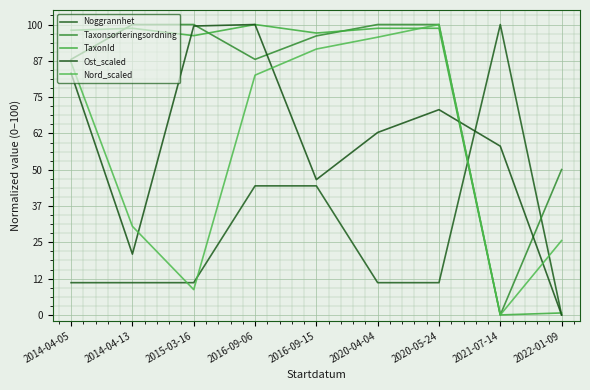

What is the average value of the Nord_scaled series?

57.9